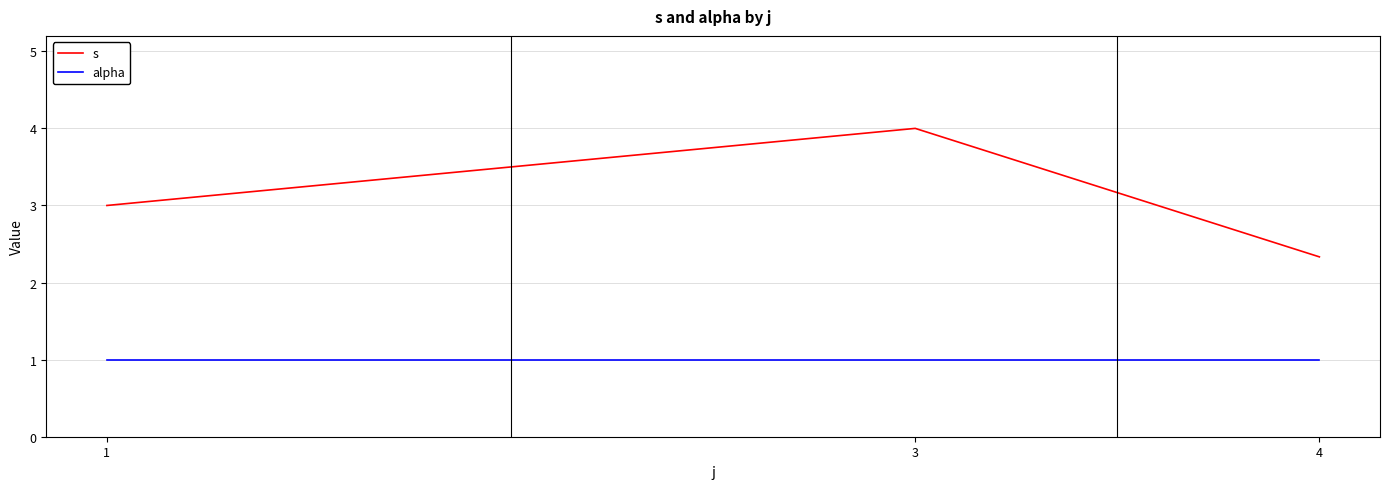

Rank the series at 1 from lowest to highest value.

alpha, s